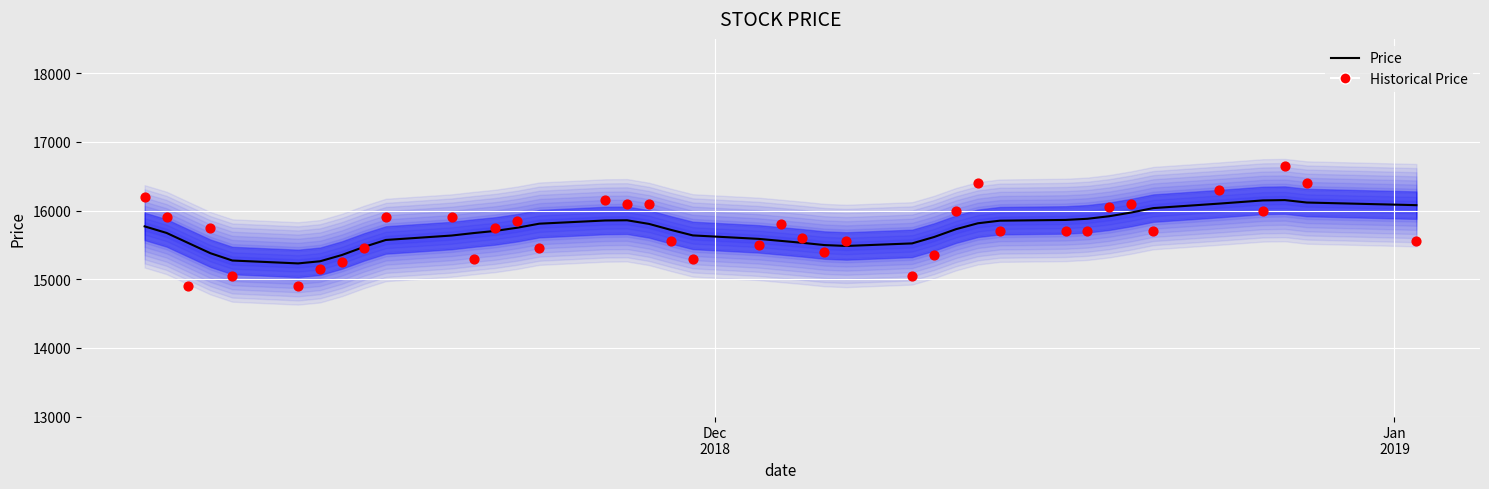

What are all the series names shown in the legend?

Price, Historical Price